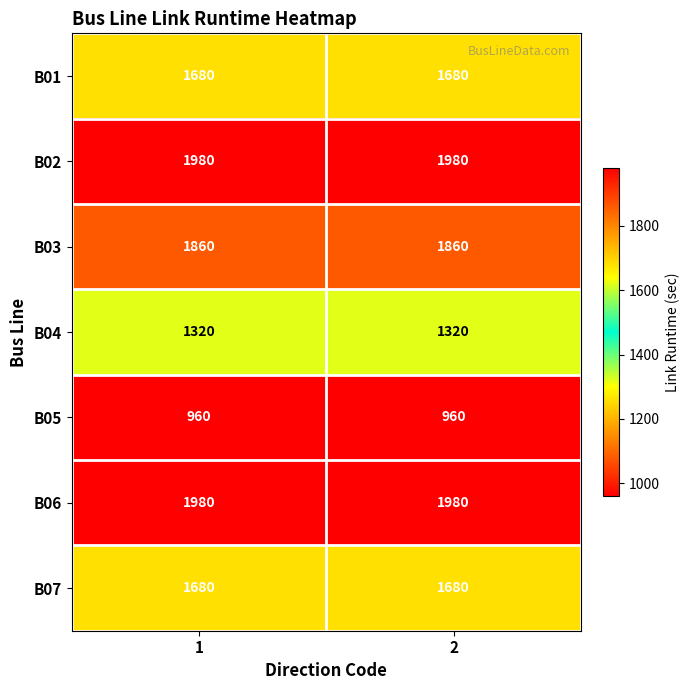

What is the sum of the B03 values at 1 and 2?

3720